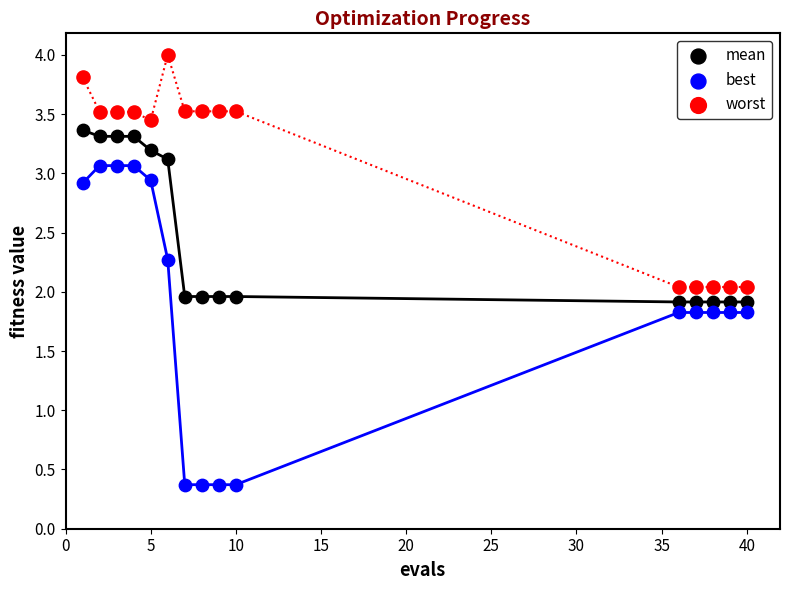

Across all data points, what is the range of X values (max minus min)?

39.0